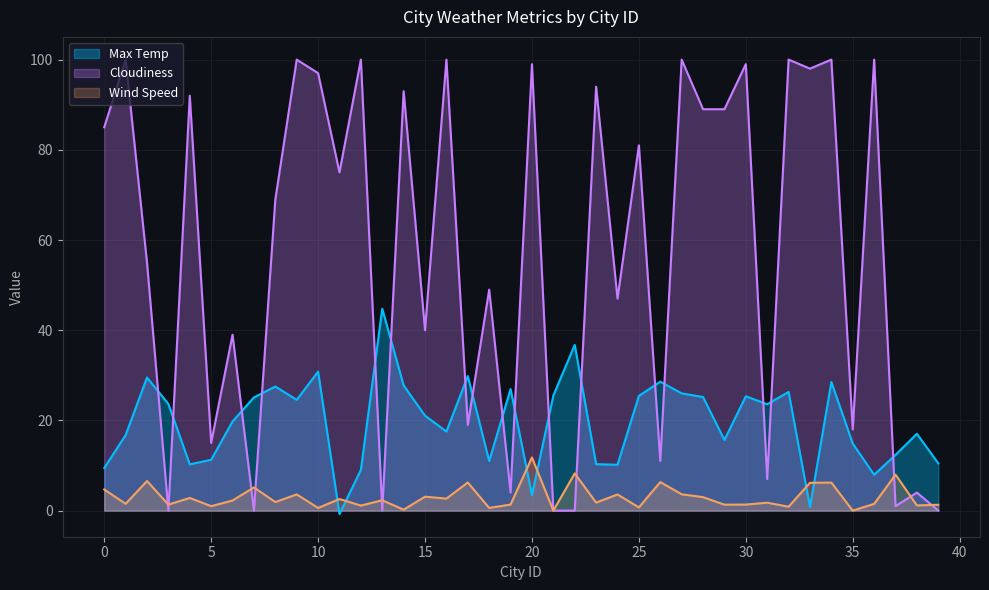

Reading left to right, extract all data points from this chart.

Wind Speed: 0=4.7	1=1.5	2=6.6	3=1.3	4=2.8	5=1.0	6=2.2	7=5.1	8=1.9	9=3.6	10=0.6	11=2.6	12=1.1	13=2.3	14=0.2	15=3.1	16=2.7	17=6.2	18=0.6	19=1.3	20=11.8	21=0.0	22=8.3	23=1.8	24=3.6	25=0.7	26=6.3	27=3.6	28=3.0	29=1.3	30=1.3	31=1.8	32=0.9	33=6.2	34=6.2	35=0.0	36=1.5	37=8.0	38=1.1	39=1.3
Cloudiness: 0=85.0	1=100.0	2=55.0	3=0.0	4=92.0	5=15.0	6=39.0	7=0.0	8=69.0	9=100.0	10=97.0	11=75.0	12=100.0	13=0.0	14=93.0	15=40.0	16=100.0	17=19.0	18=49.0	19=4.0	20=99.0	21=0.0	22=0.0	23=94.0	24=47.0	25=81.0	26=11.0	27=100.0	28=89.0	29=89.0	30=99.0	31=7.0	32=100.0	33=98.0	34=100.0	35=18.0	36=100.0	37=1.0	38=4.0	39=0.0
Max Temp: 0=9.4	1=16.7	2=29.5	3=23.6	4=10.3	5=11.3	6=19.8	7=25.1	8=27.5	9=24.6	10=30.8	11=-0.8	12=9.0	13=44.8	14=27.8	15=21.1	16=17.5	17=29.8	18=11.0	19=26.9	20=3.5	21=25.5	22=36.8	23=10.3	24=10.2	25=25.4	26=28.6	27=26.0	28=25.2	29=15.7	30=25.4	31=23.6	32=26.3	33=0.8	34=28.5	35=14.9	36=8.0	37=12.4	38=17.0	39=10.5